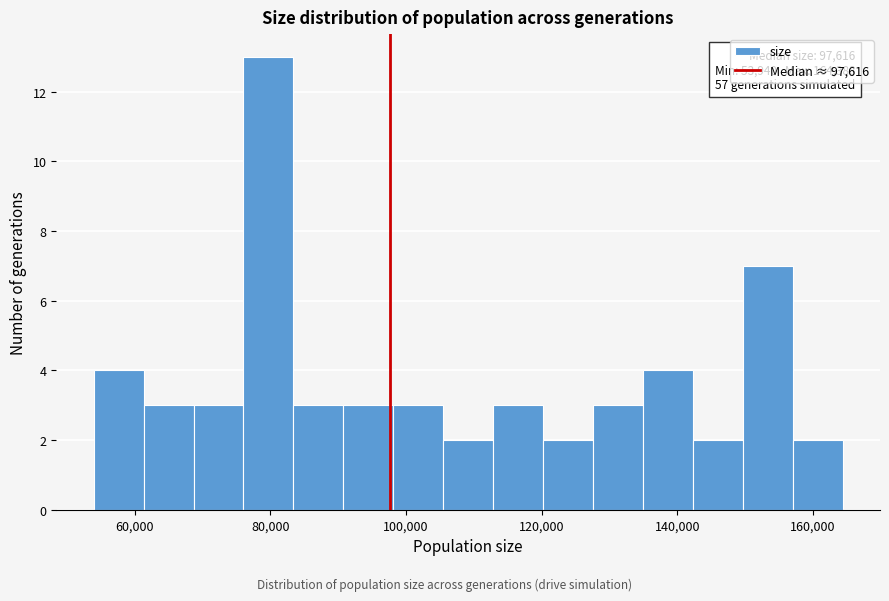

Around what value on the x-axis is the tallest bar? Give the approximate position of its centre, as read against the axis.

80000